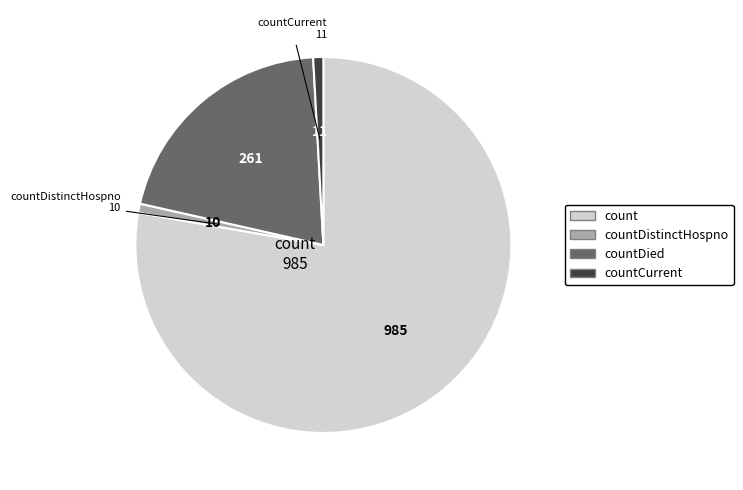

How many segments does this pie chart have?

4